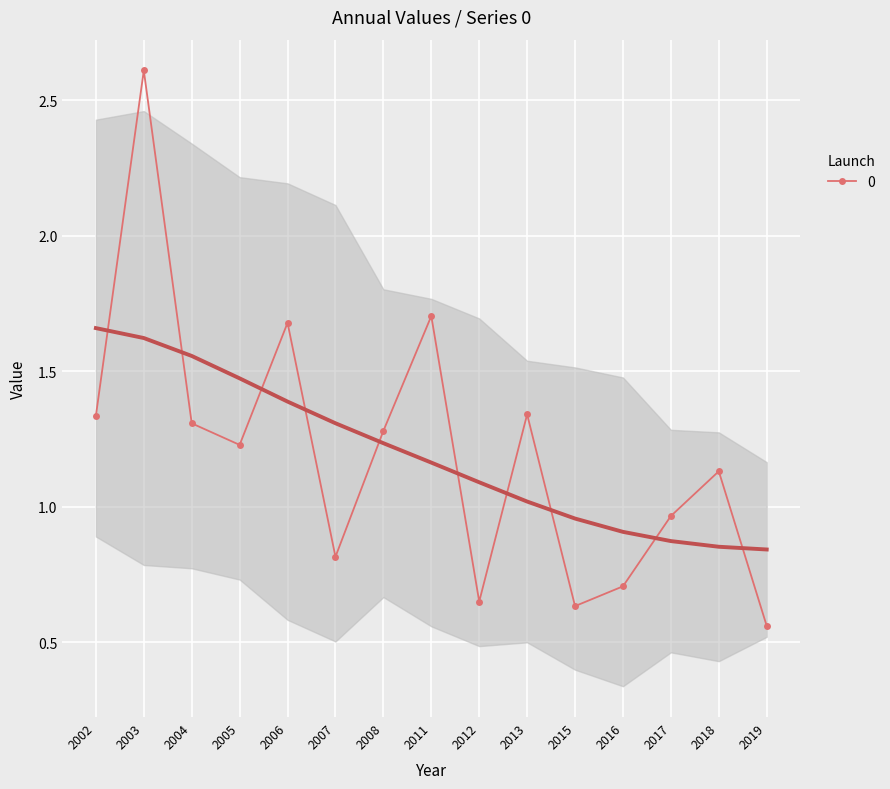

What is the difference between the second highest and minimum values?

1.1